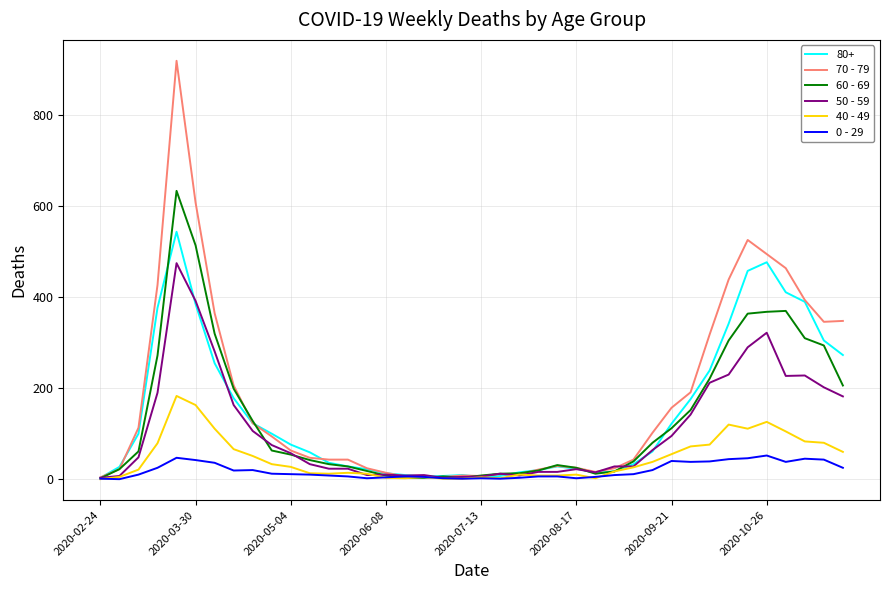

What is the greatest value displayed?

920